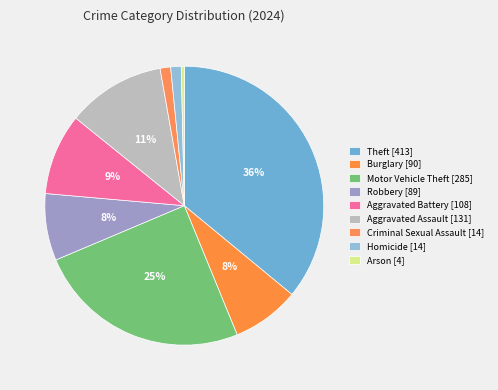

How many segments does this pie chart have?

9